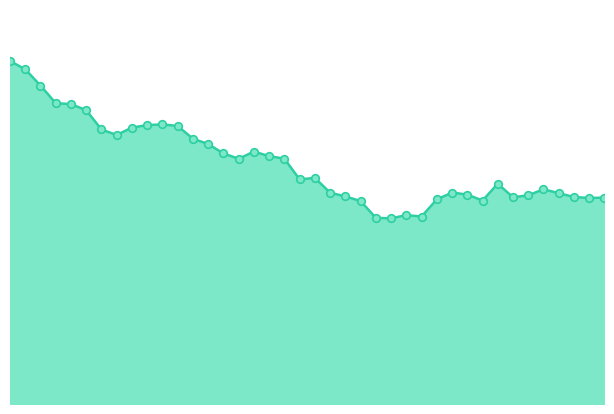

How many lines are shown in the chart?

1